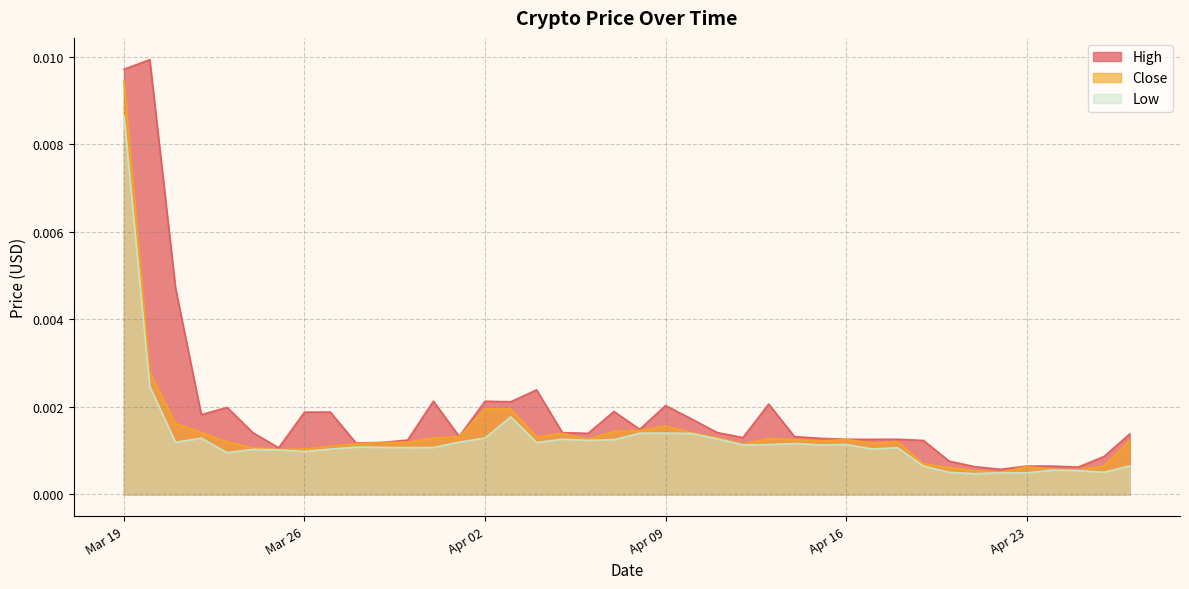

What are all the series names shown in the legend?

High, Close, Low